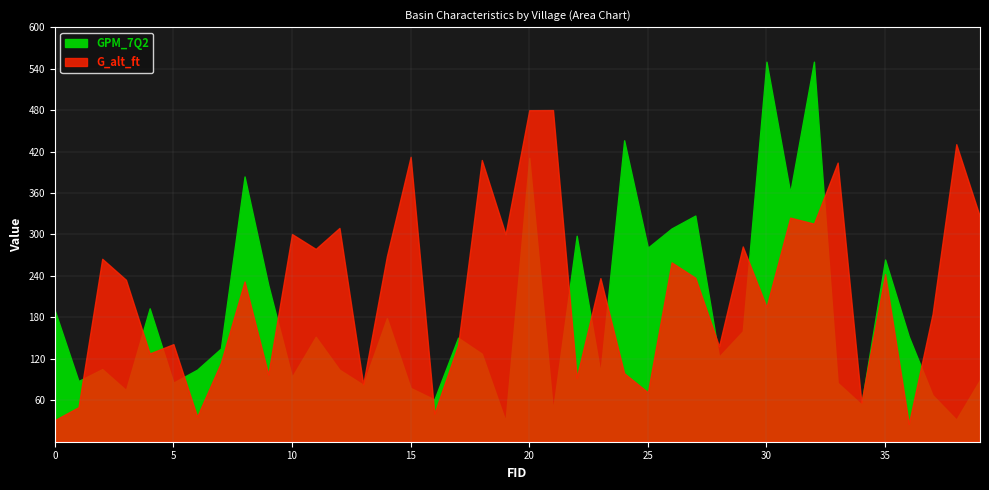

The value of G_alt_ft at 15 is 84.3. True or false?

True